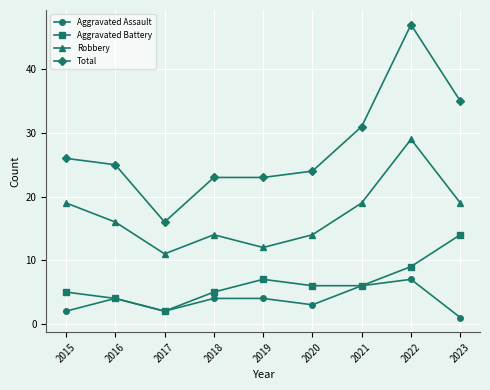

Which category has the lowest value in the Aggravated Assault series?

2023